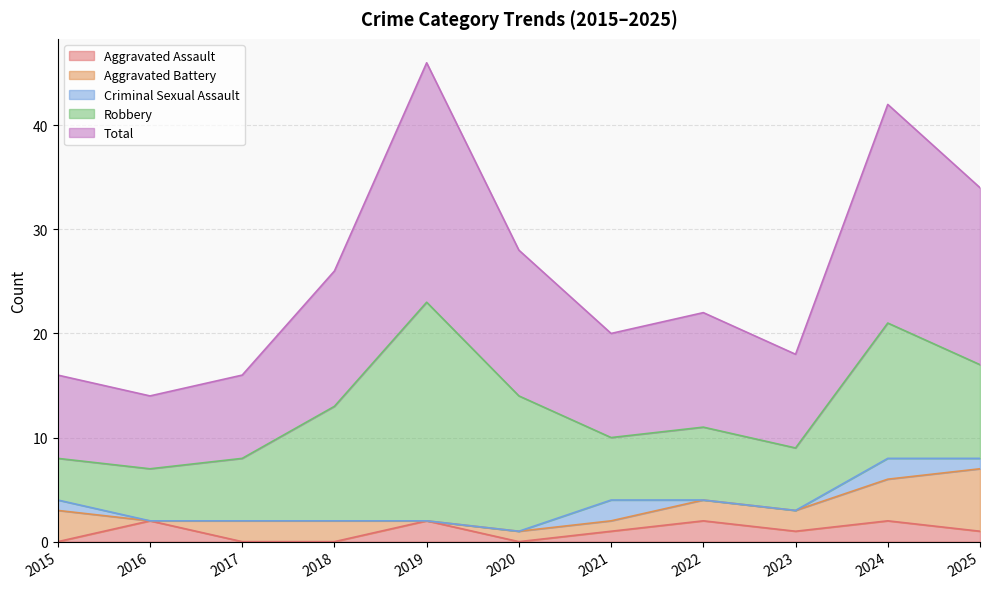

How many data points in Total are above 11?

5